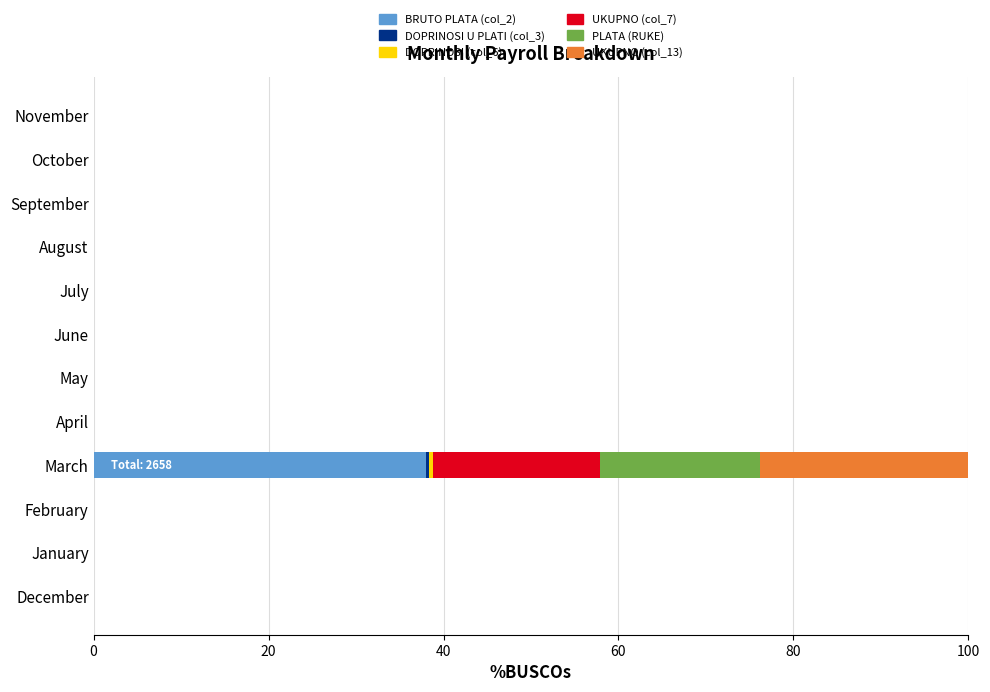

True or false: BRUTO PLATA (col_2) has a value of 38.0 at March.

True